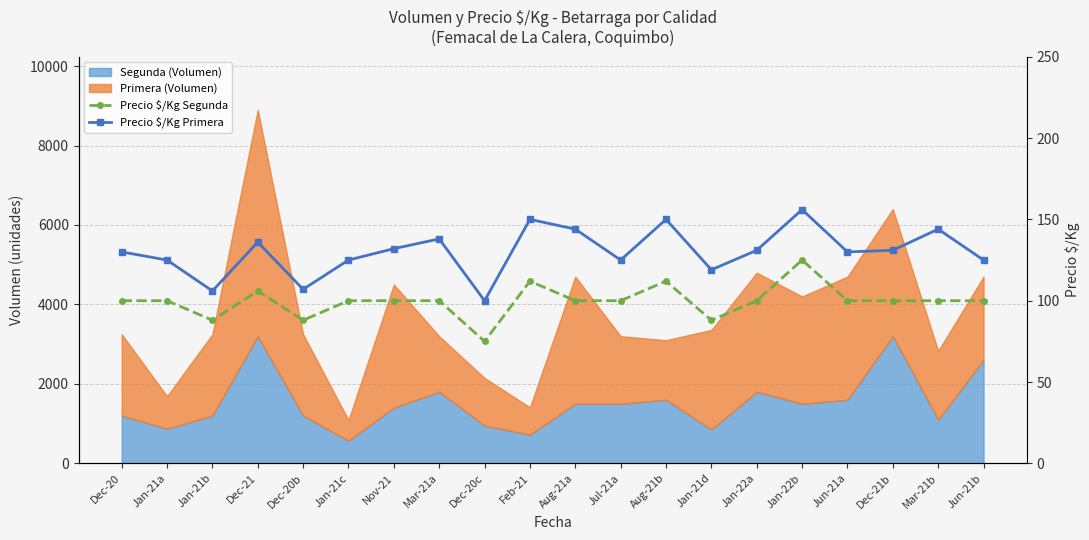

What is the label of the 1st point from the left?

Dec-20